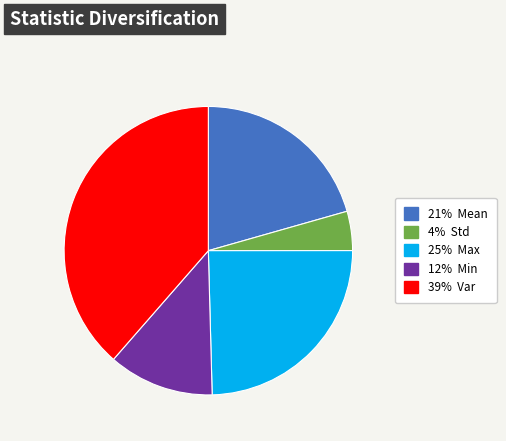

Does any single category account for the majority?

No